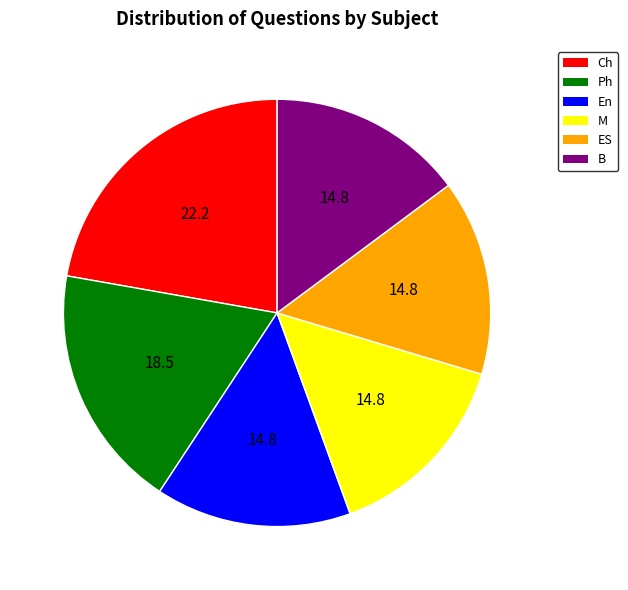

Does any single category account for the majority?

No